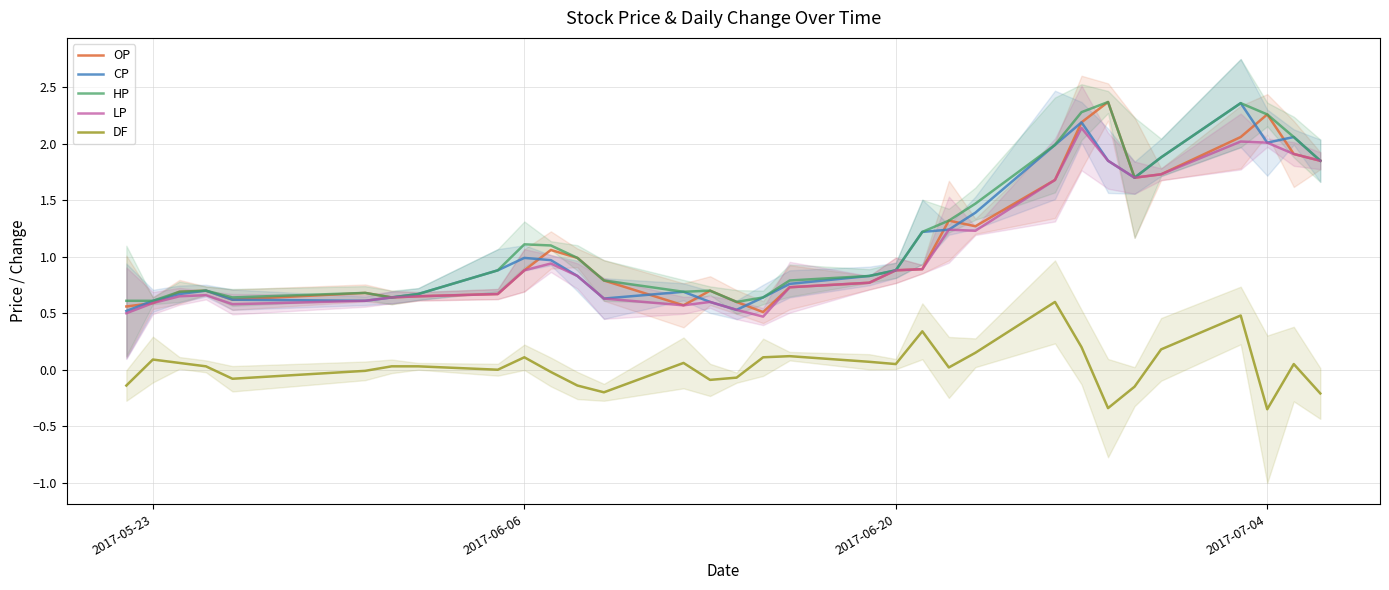

True or false: DF has more than 2 points higher than both neighbors.

True